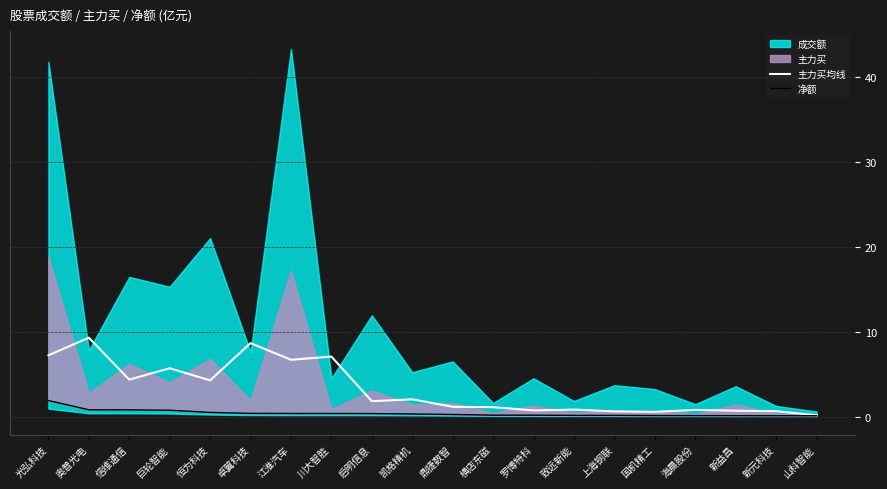

Which category has the highest value in the 主力买均线 series?

奥普光电